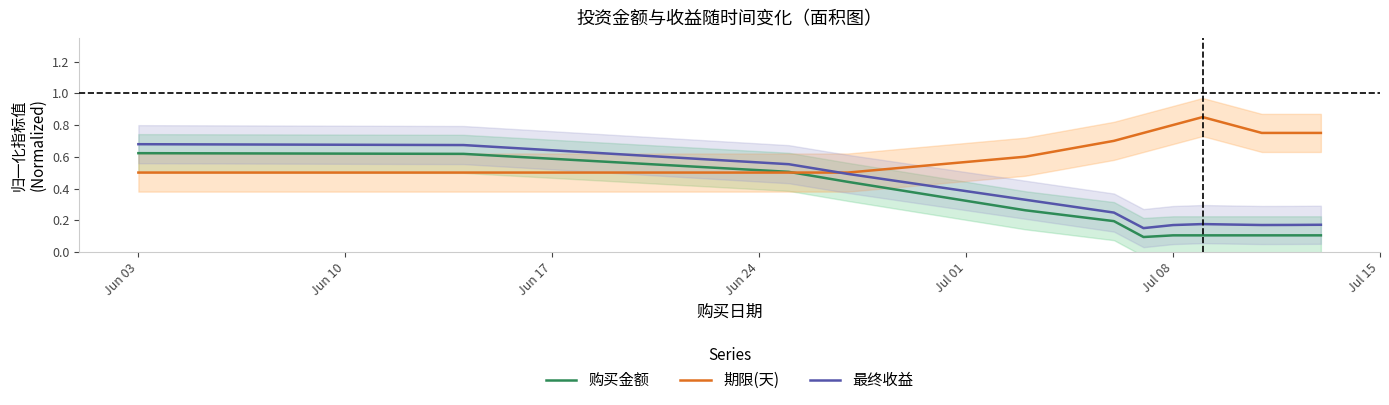

What are all the series names shown in the legend?

购买金额, 期限(天), 最终收益